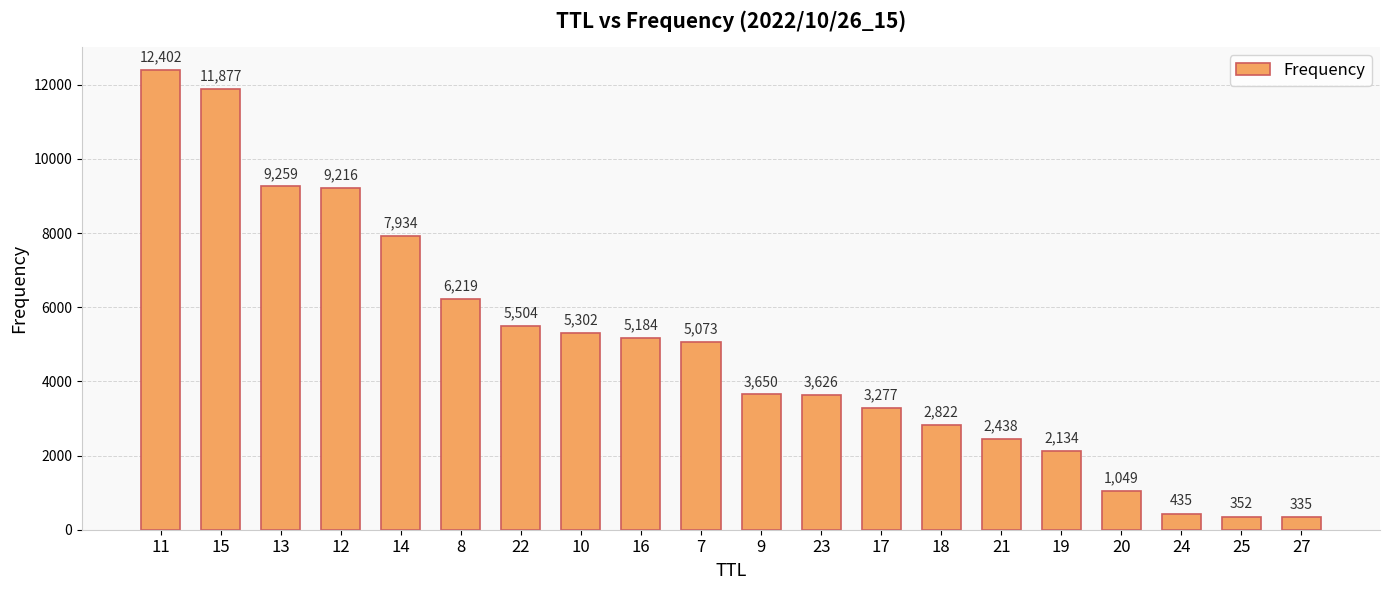

Which label corresponds to the smallest value in the chart?

27